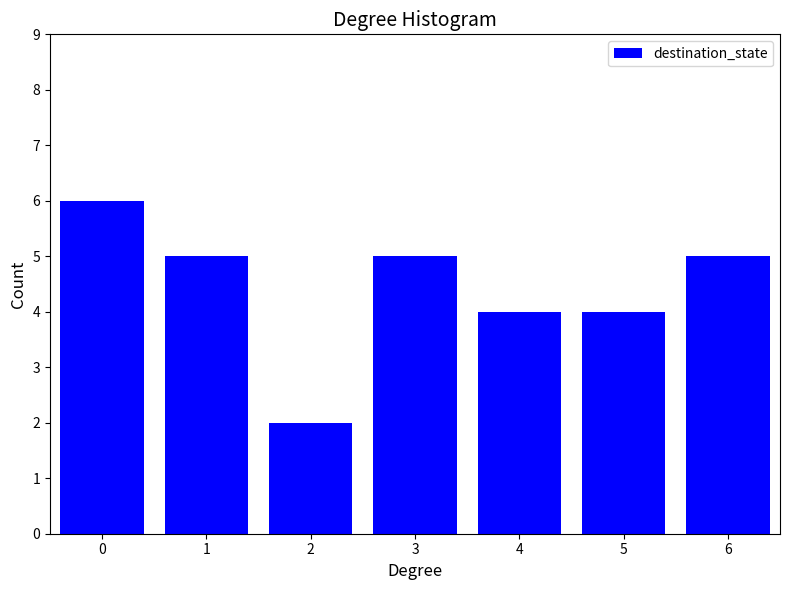

Reading left to right, what are all the values shown in this chart?

6	5	2	5	4	4	5